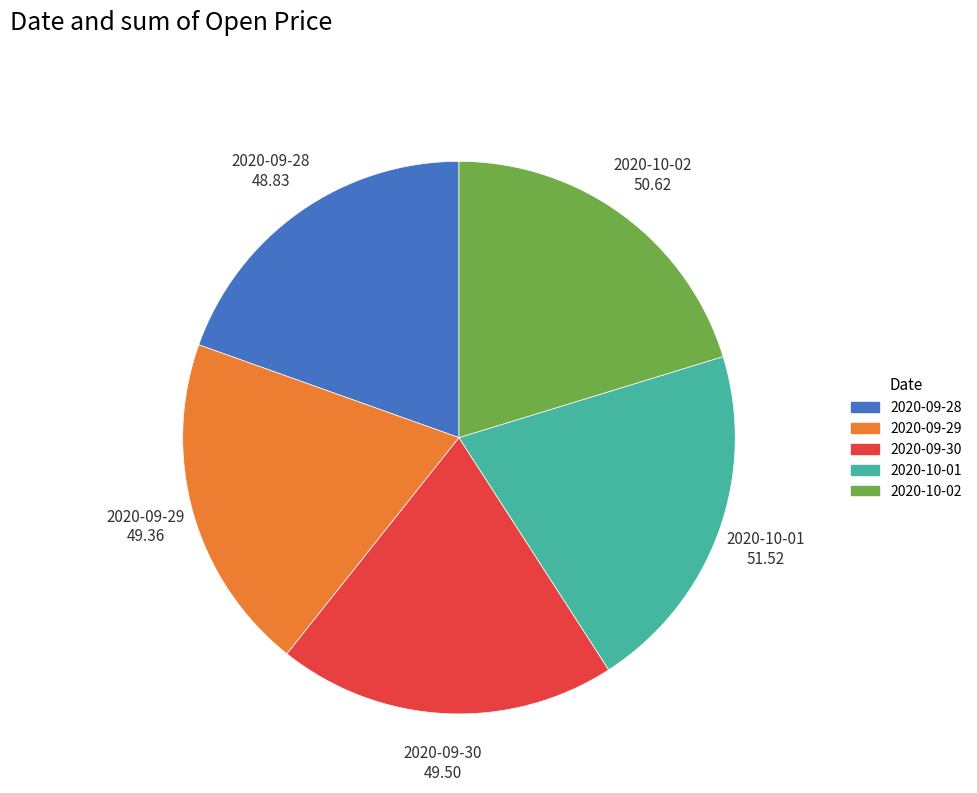

Is it true that 2020-09-29 is 20% of the pie?

True